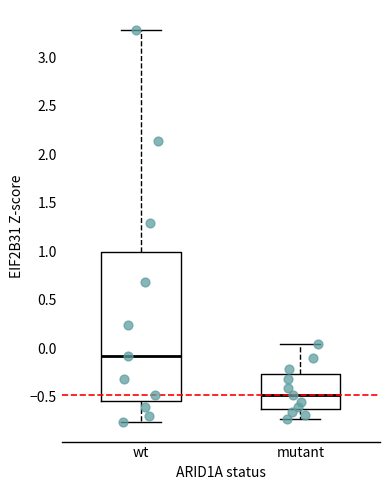

Which box's median line is the highest?

wt